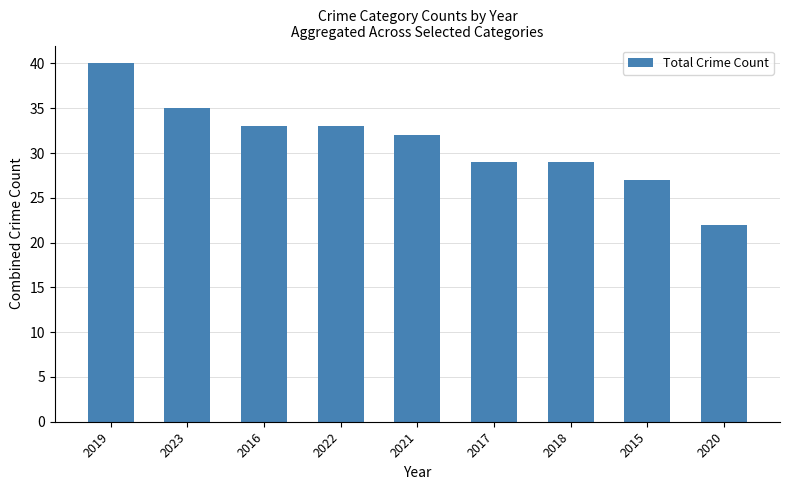

What position from the left is 2015?

8